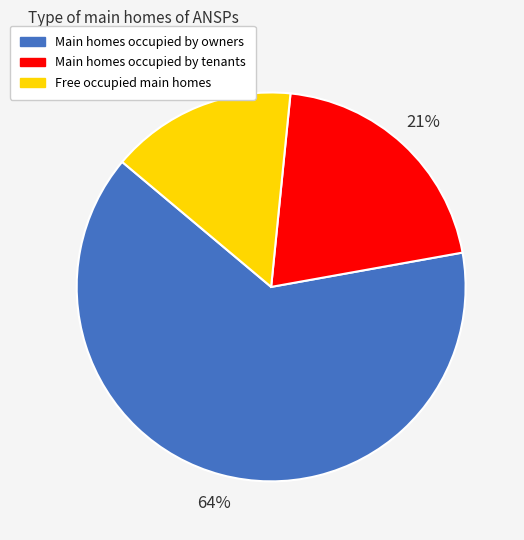

To the nearest percent, what is the average slice percentage?

33%